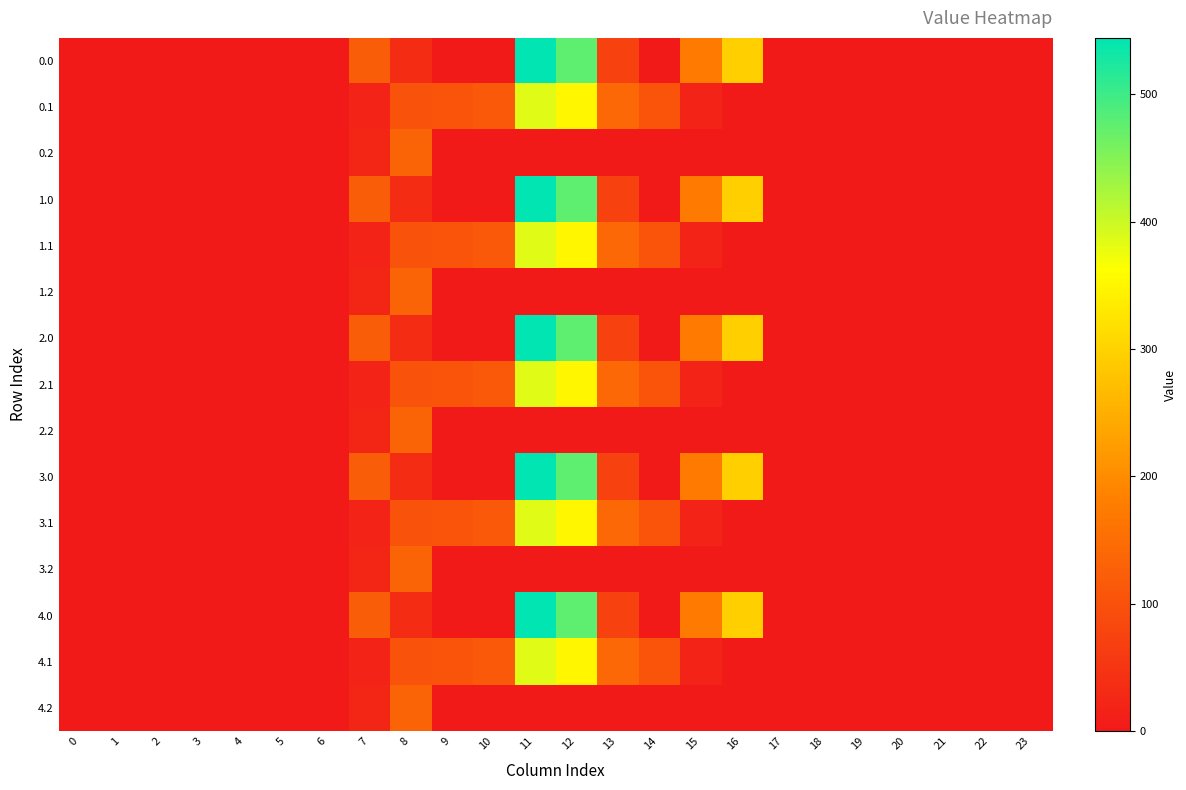

At which category is the sum across all series the highest?

11